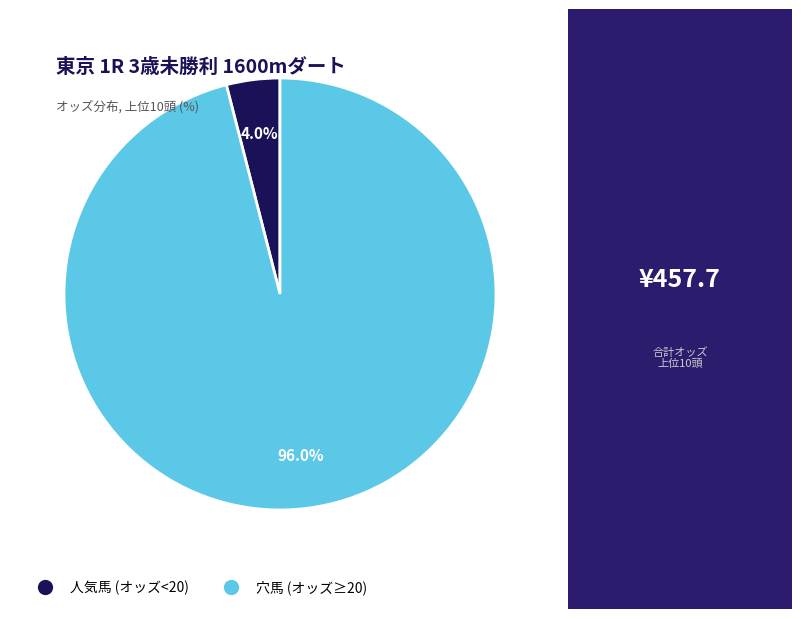

Is there a majority slice in this chart?

Yes